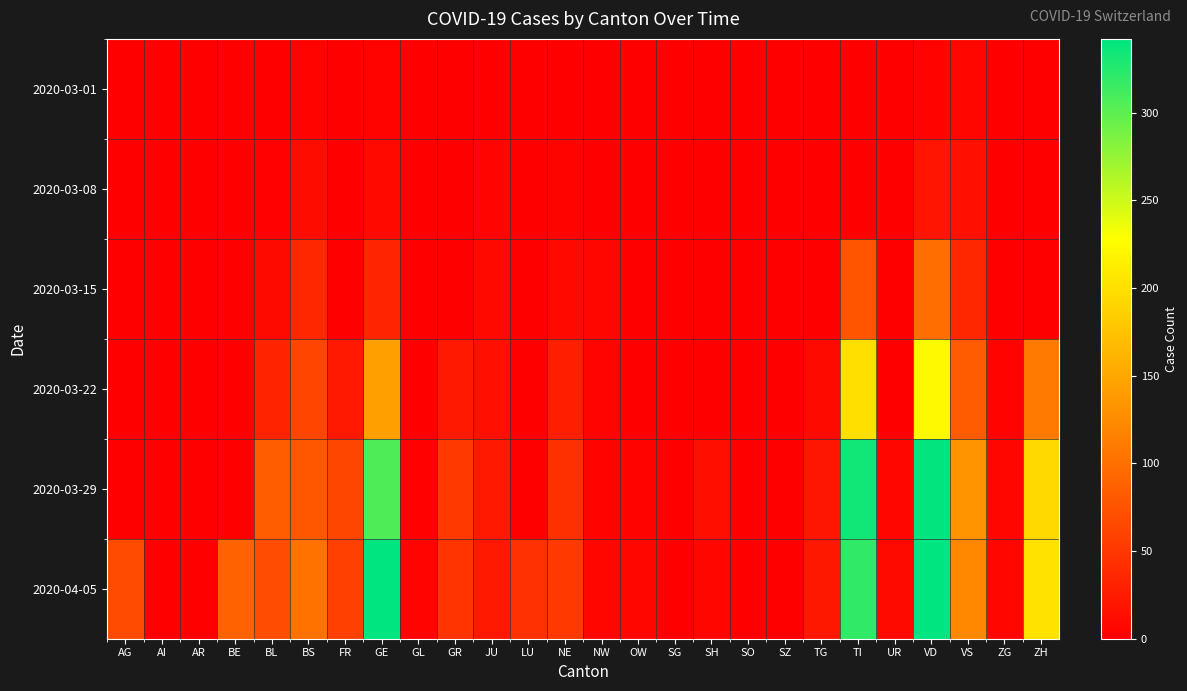

What is the difference between the highest and lowest values at FR?

63